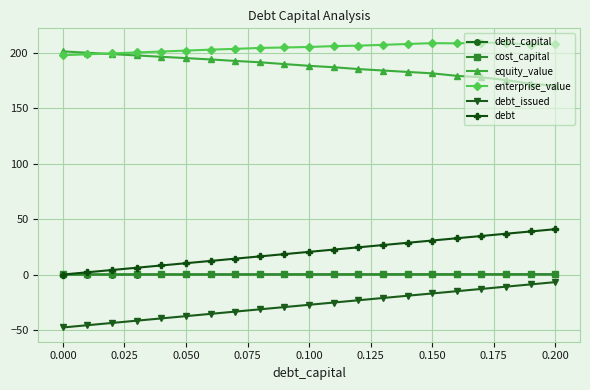

True or false: debt and equity_value cross at least once.

False